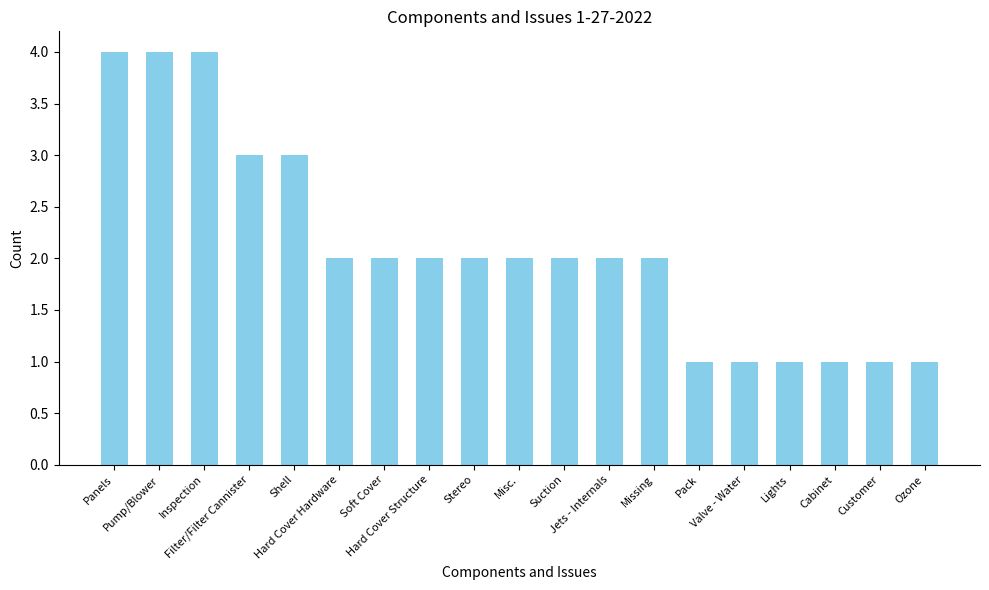

Count the values in the range 1 to 3.

16